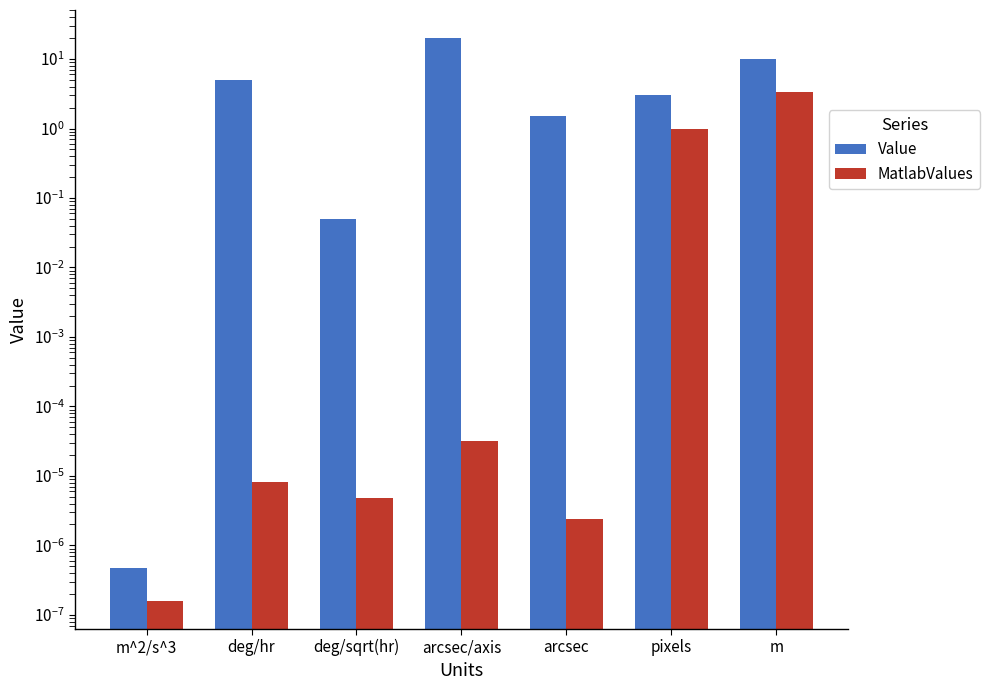

Which has a higher value, deg/sqrt(hr) or m?

m